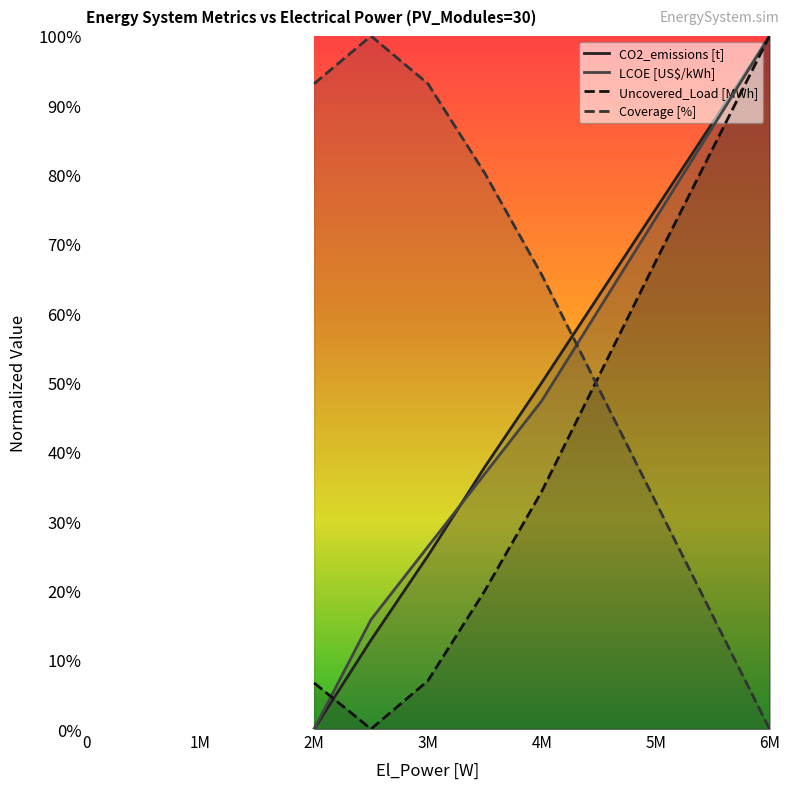

What is the approximate value of LCOE [US$/kWh] at 6M?

100.0